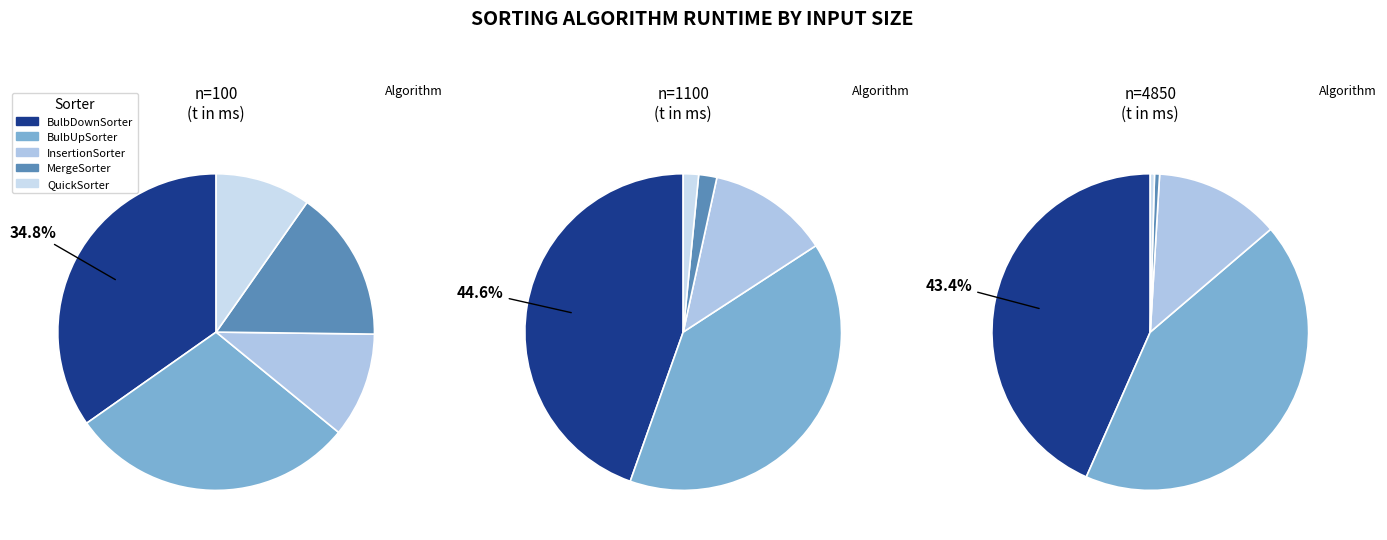

What percentage is the InsertionSorter slice, to the nearest percent?

11%